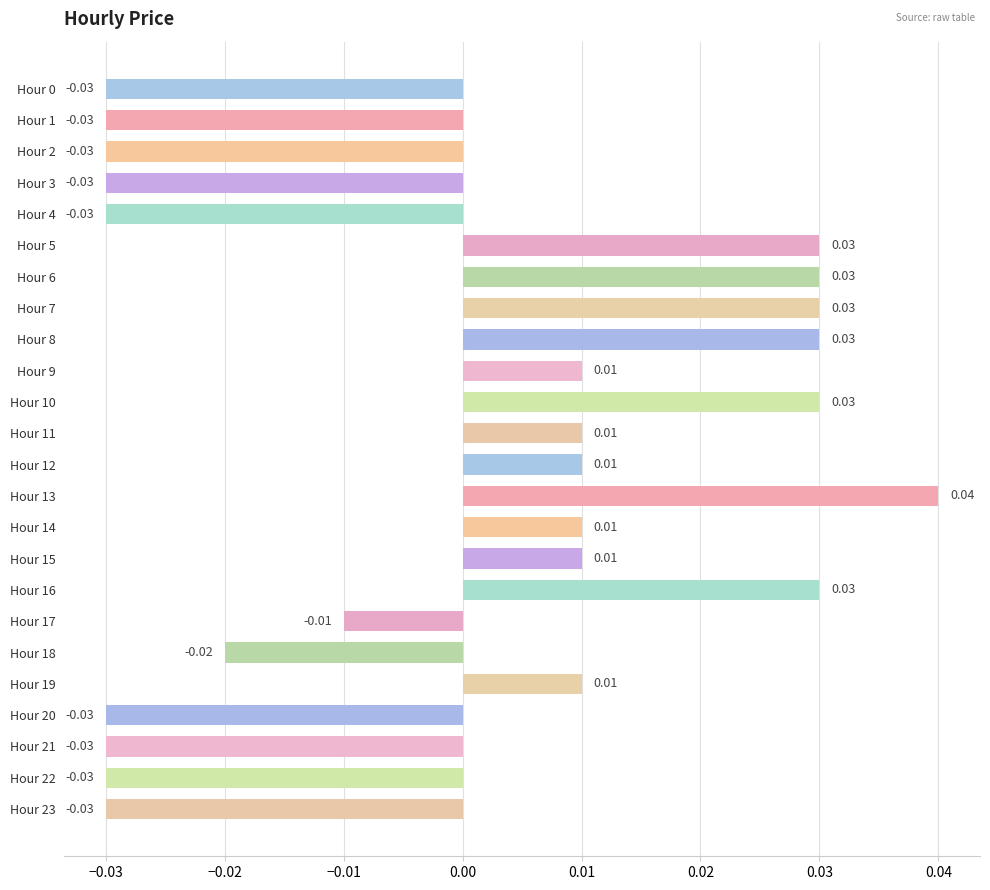

How many values are below zero?

11